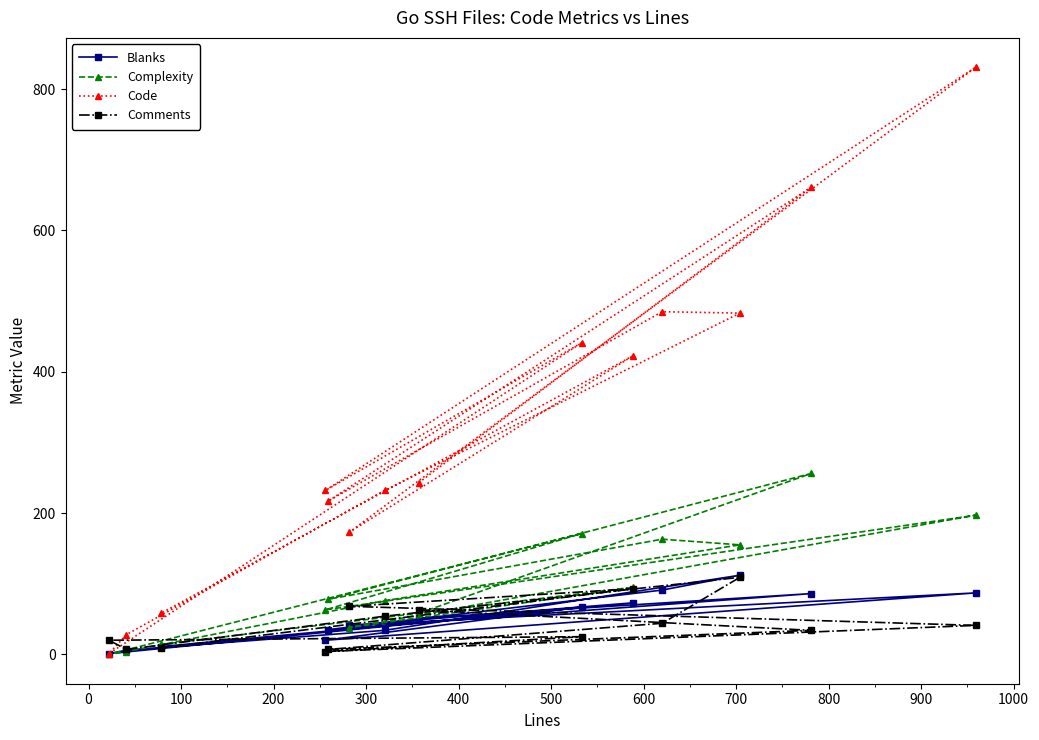

Which series has the largest range (max minus min)?

Code